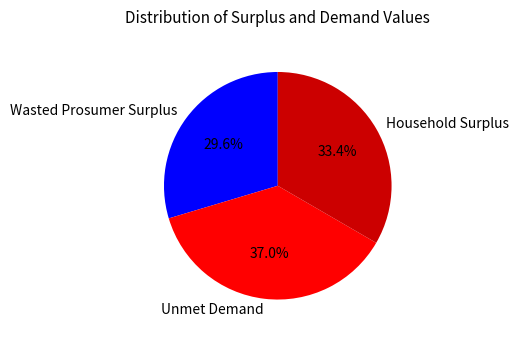

Does any single category account for the majority?

No